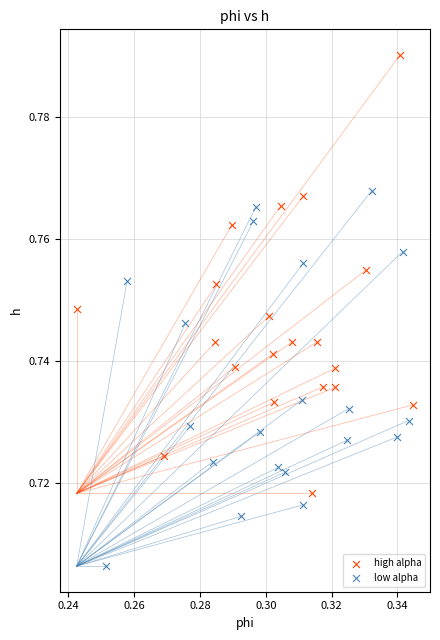

Which series contains the lowest Y value?

low alpha